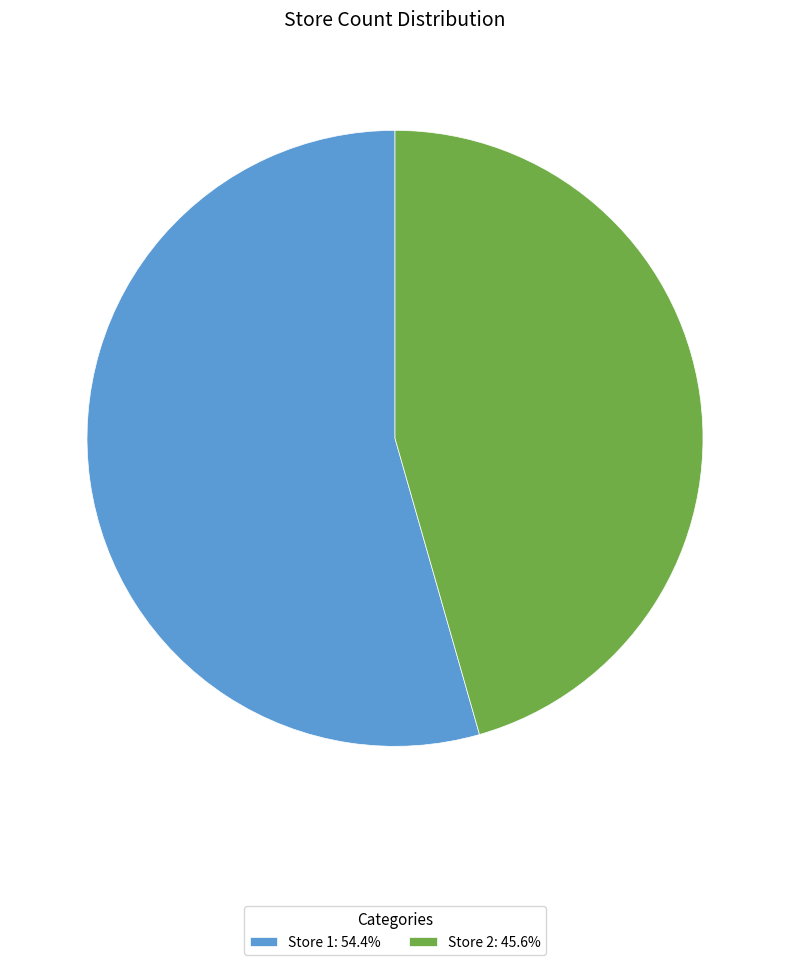

What is the ratio of the value at Store 1: 54.4% to the value at Store 2: 45.6%?

1.2